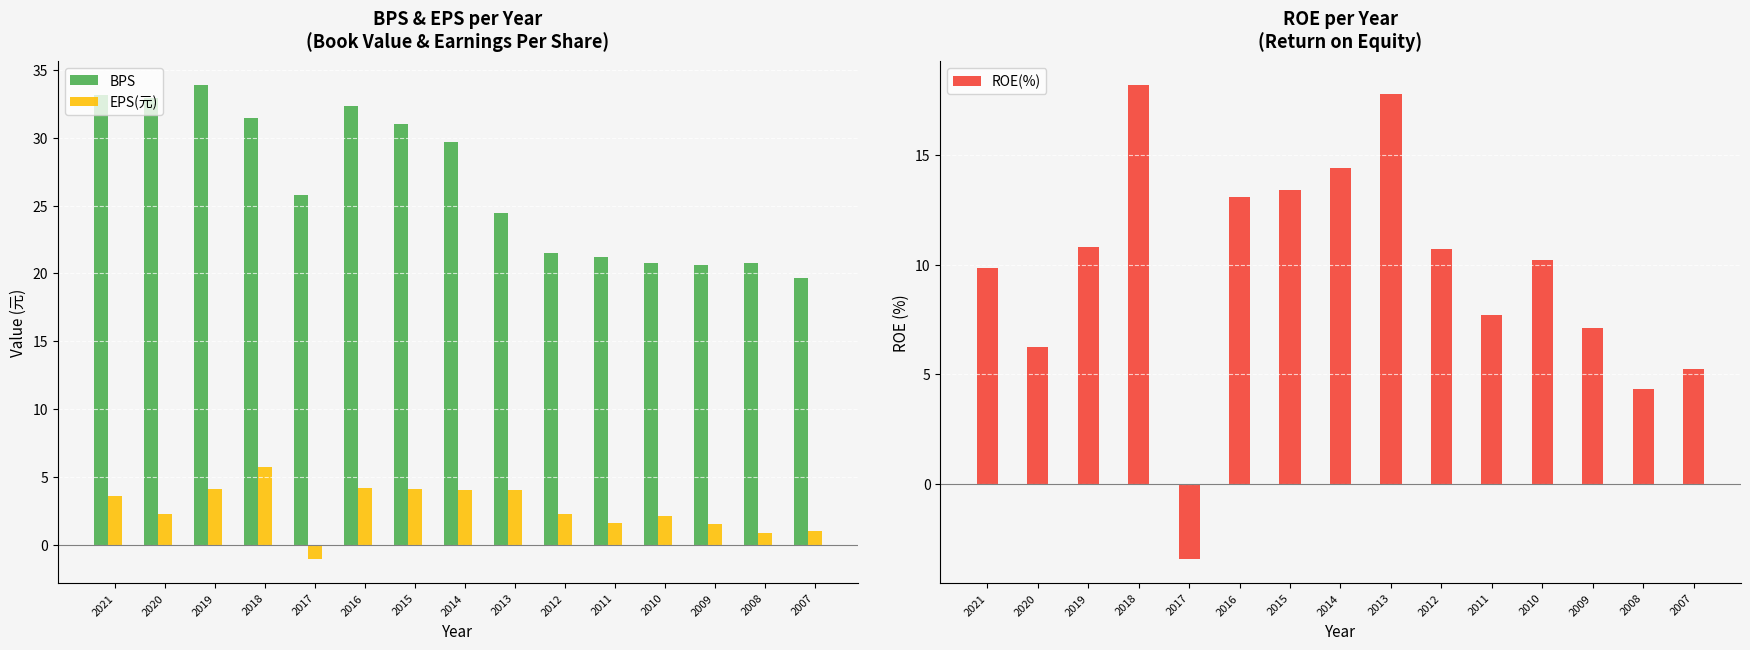

Reading right to left, transcribe all the data shown in this chart.

BPS: 2007=19.7	2008=20.7	2009=20.6	2010=20.8	2011=21.2	2012=21.5	2013=24.5	2014=29.7	2015=31.0	2016=32.4	2017=25.8	2018=31.5	2019=33.9	2020=32.9	2021=33.1
EPS(元): 2007=1.0	2008=0.9	2009=1.5	2010=2.1	2011=1.6	2012=2.2	2013=4.0	2014=4.0	2015=4.1	2016=4.2	2017=-1.1	2018=5.7	2019=4.1	2020=2.3	2021=3.6
ROE(%): 2007=5.3	2008=4.3	2009=7.1	2010=10.2	2011=7.7	2012=10.7	2013=17.8	2014=14.4	2015=13.4	2016=13.1	2017=-3.5	2018=18.2	2019=10.8	2020=6.3	2021=9.9